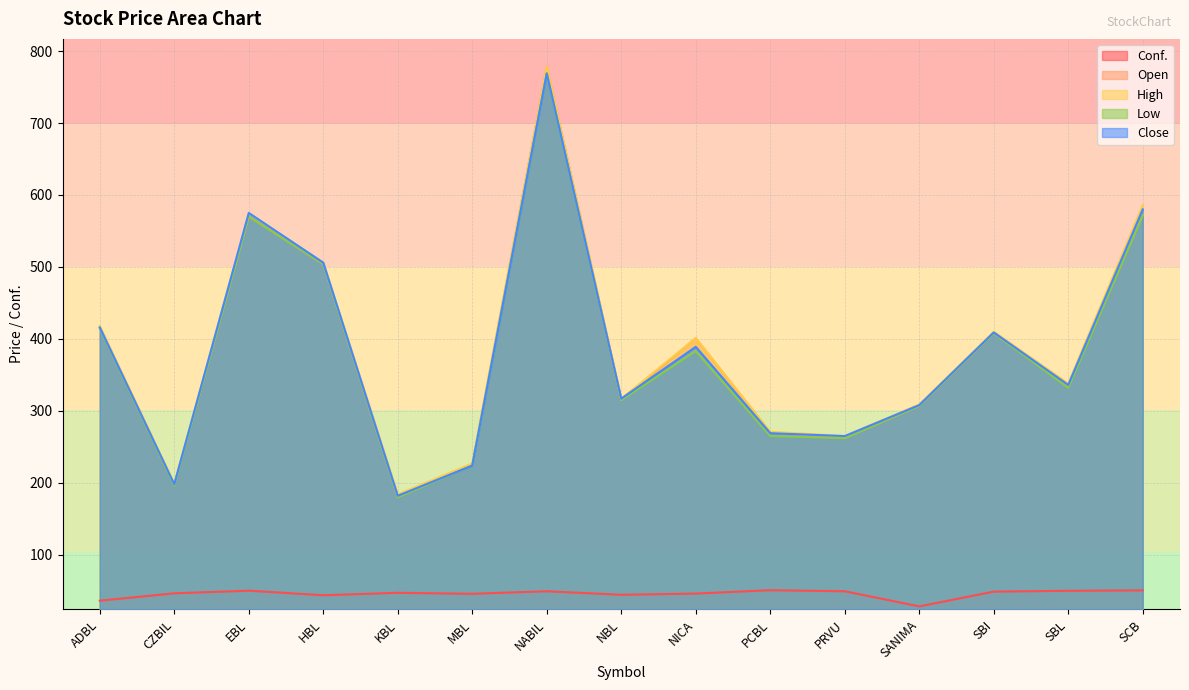

The Close series shows 65.6 at PCBL. True or false?

False